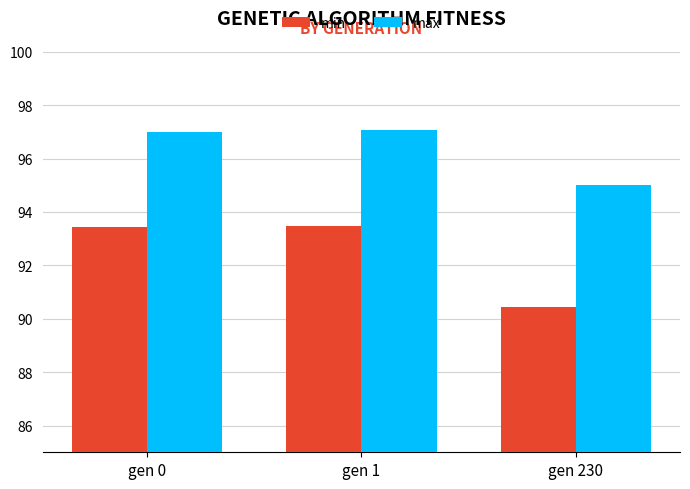

Is the value of max at gen 1 greater than the value of min at gen 1?

Yes